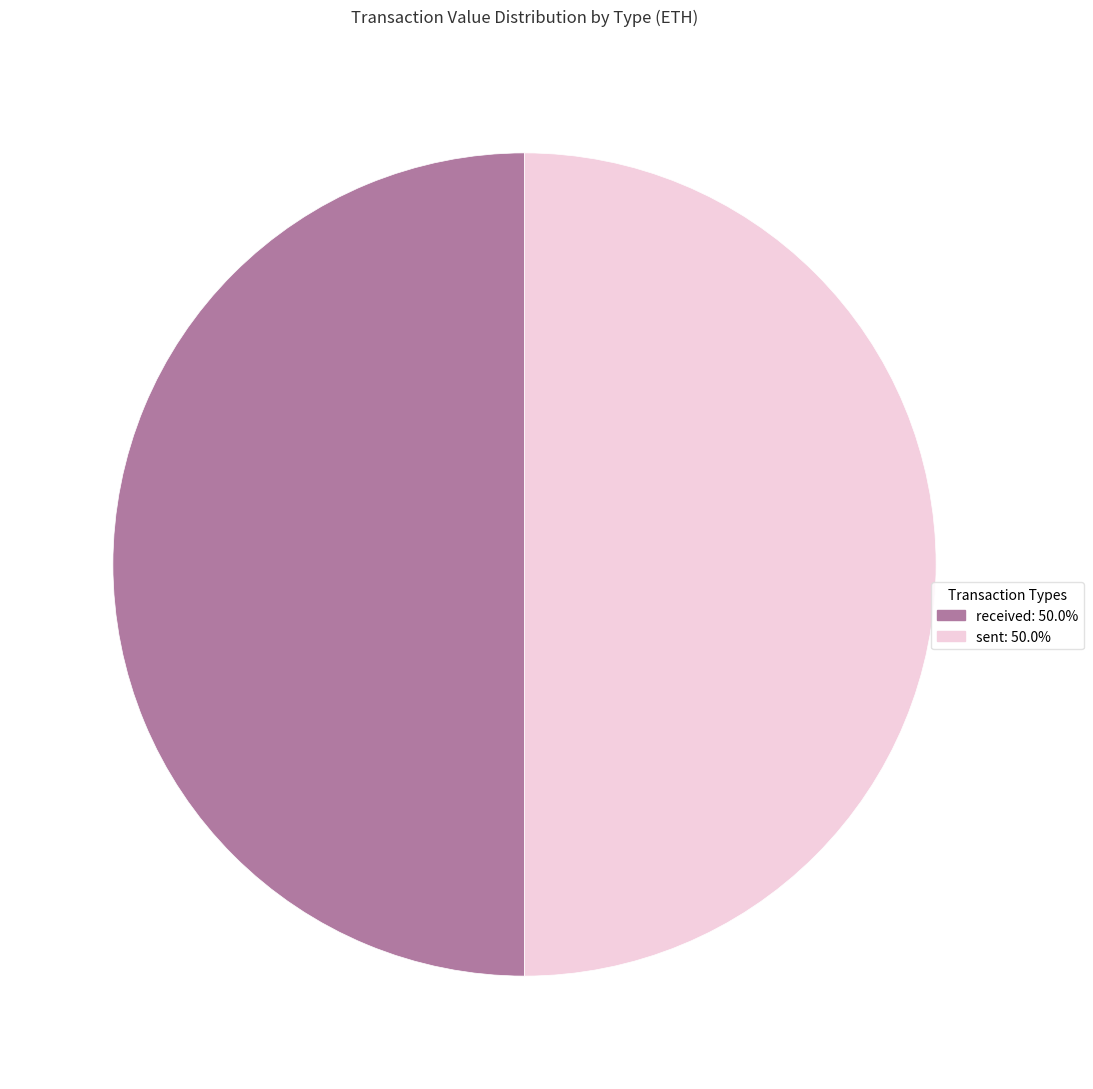

Count the number of slices in the pie.

2